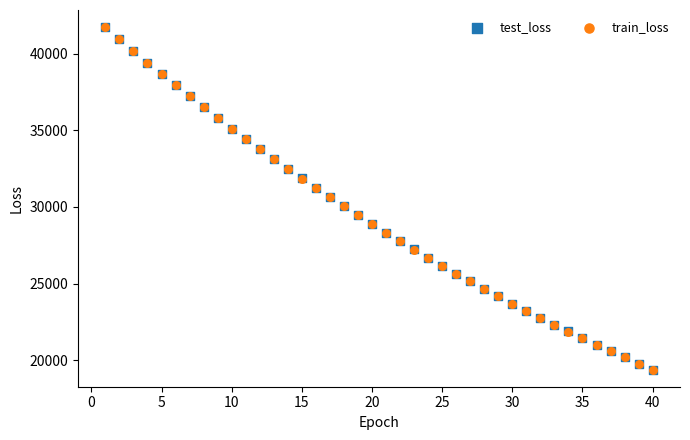

What are all the series names shown in the legend?

test_loss, train_loss